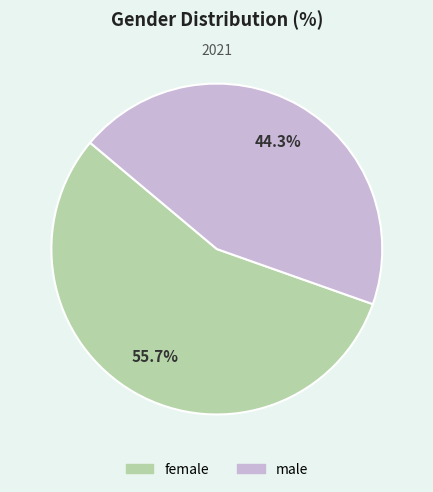

True or false: female accounts for 56% of the total.

True